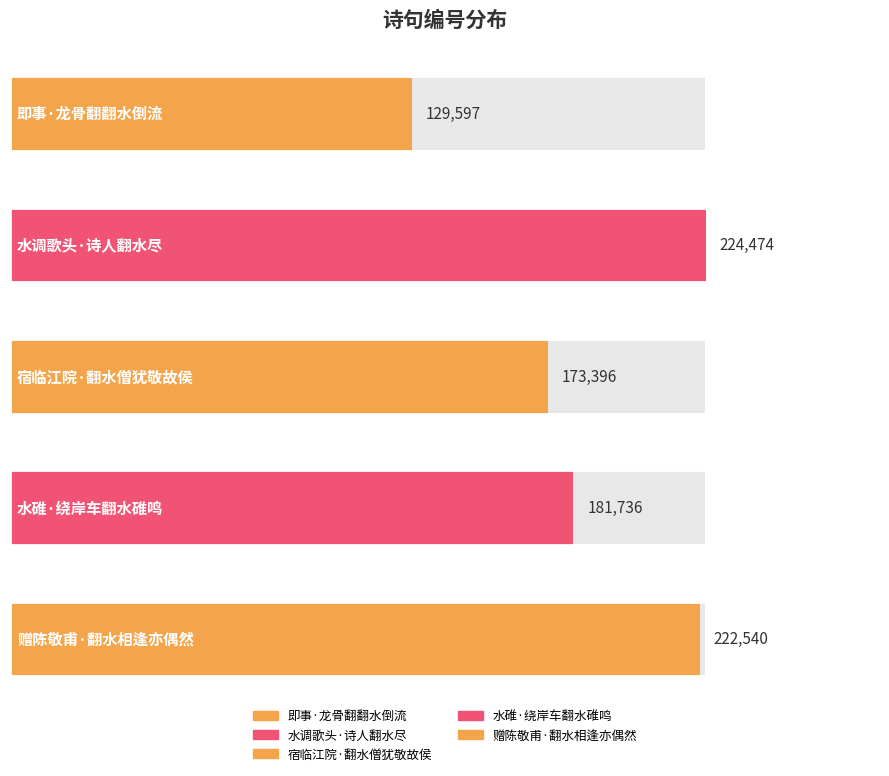

Are the bars grouped side by side (vs. stacked)?

No